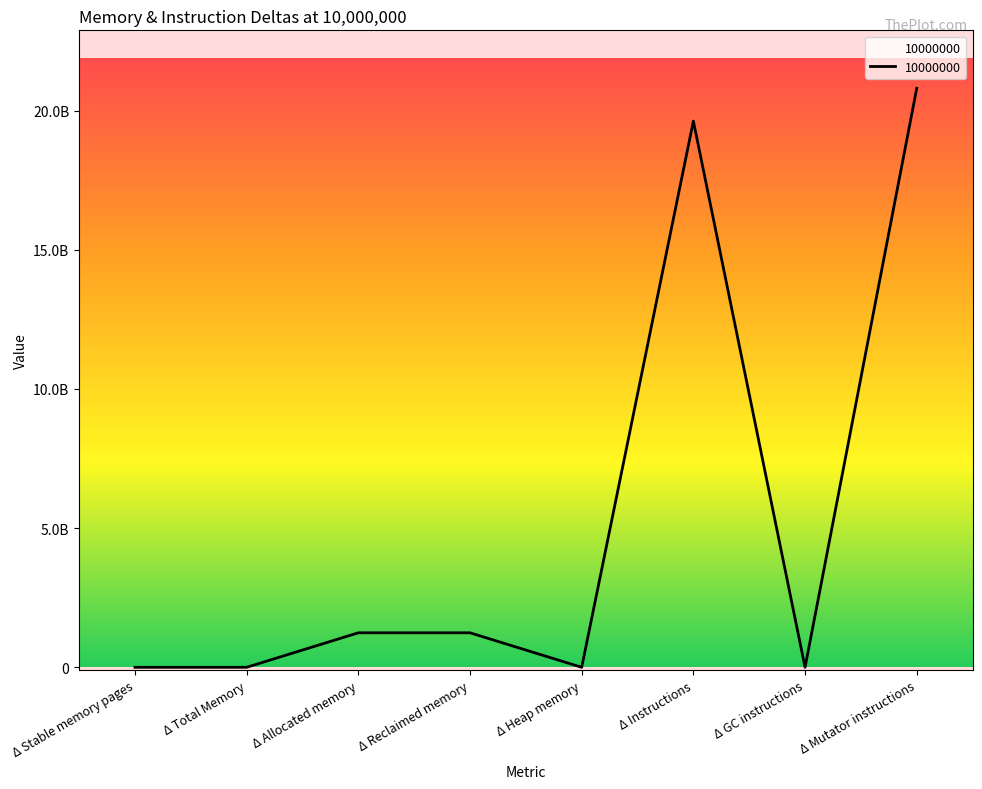

Between Δ Instructions and Δ Allocated memory, which is larger?

Δ Instructions